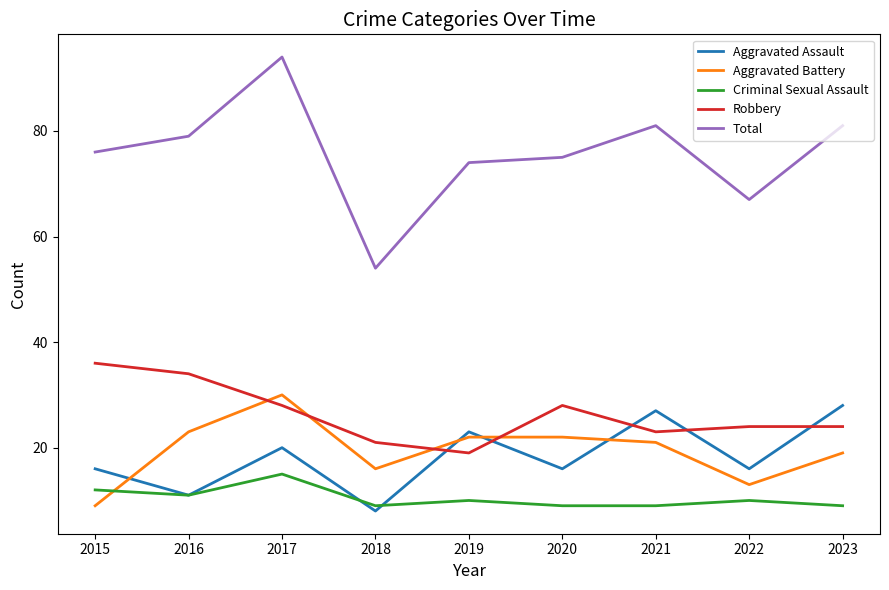

Does the chart display data point markers on the line(s)?

No